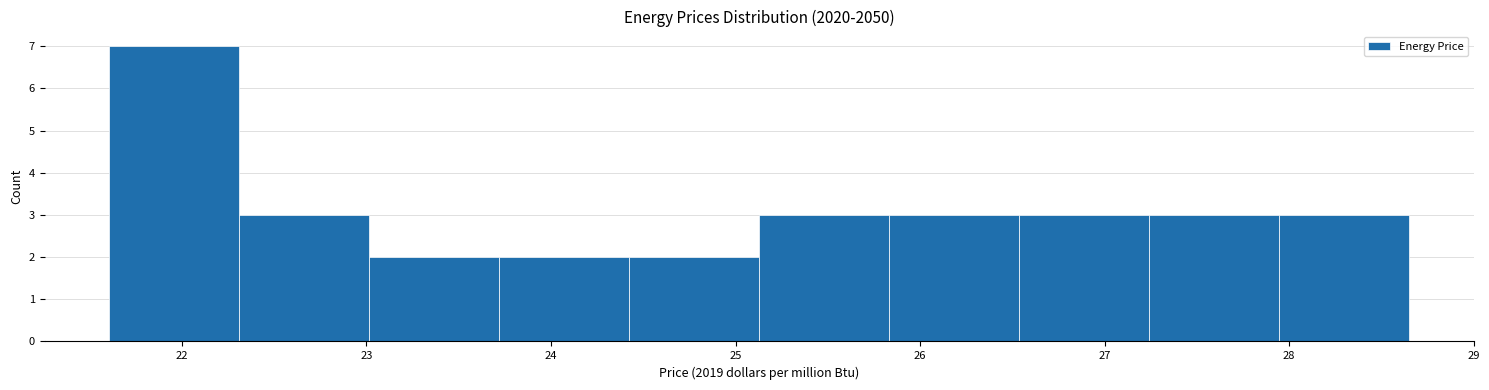

What is the height of the bar covering 26.5 to 27.2 on the x-axis? Neither the bar edges nor the heights are printed on the chart, so give them approximately, as read against the axes.

3